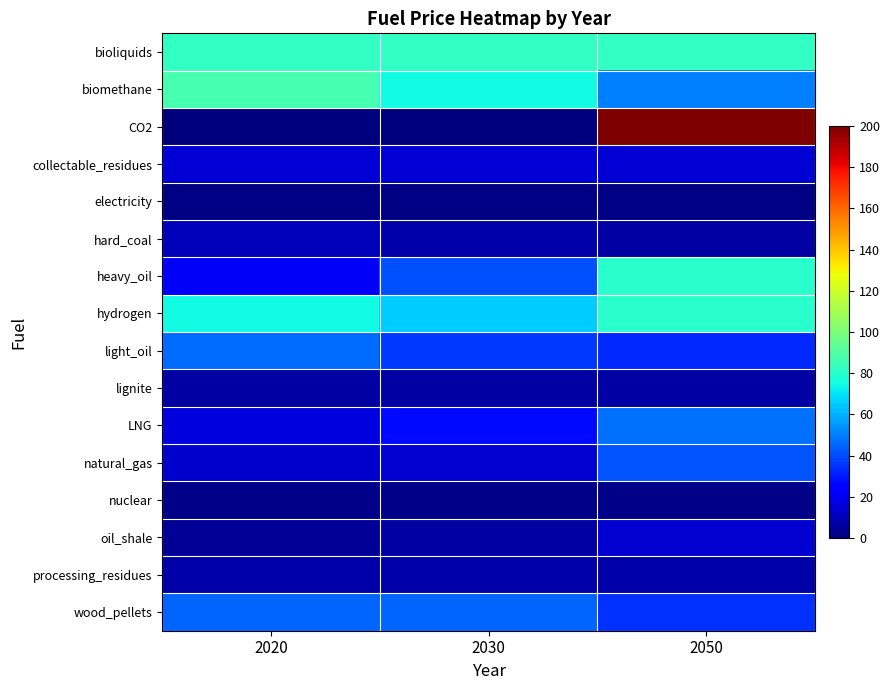

Which series has the widest spread of values?

CO2